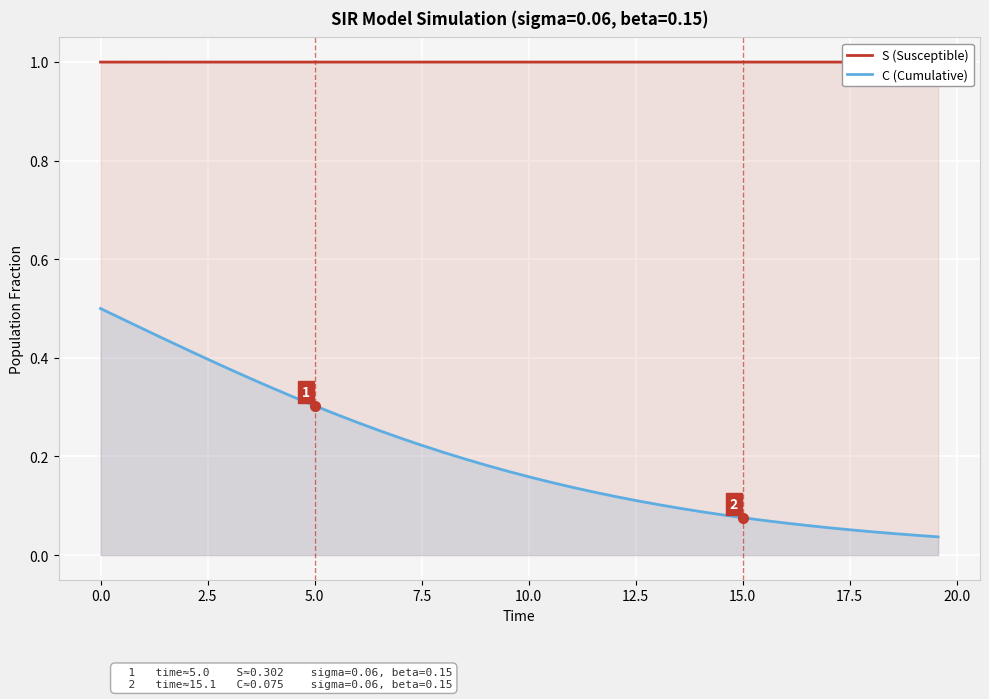

What is the maximum value shown in the chart?

1.0